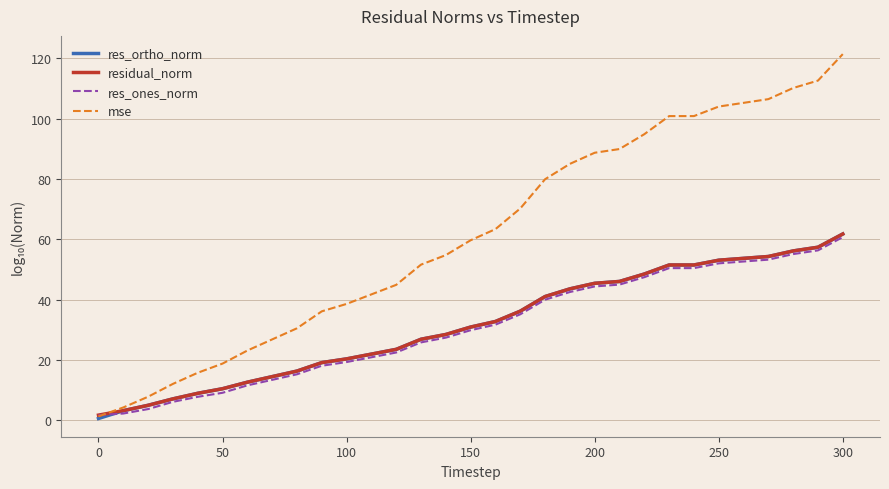

What is the maximum value shown in the chart?

121.4